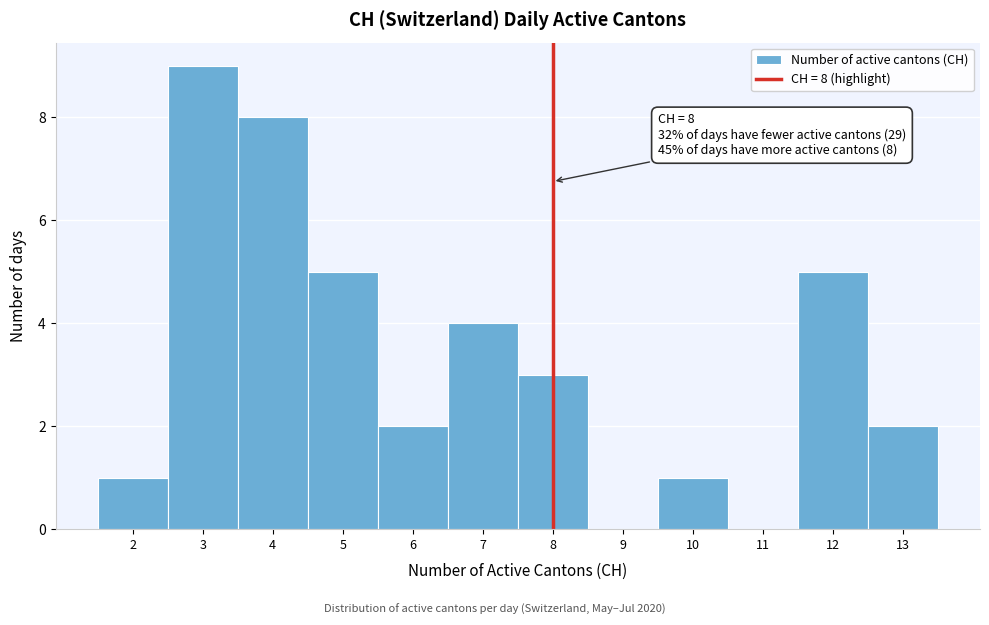

Which range on the x-axis has the tallest bar?

2.5 to 3.5